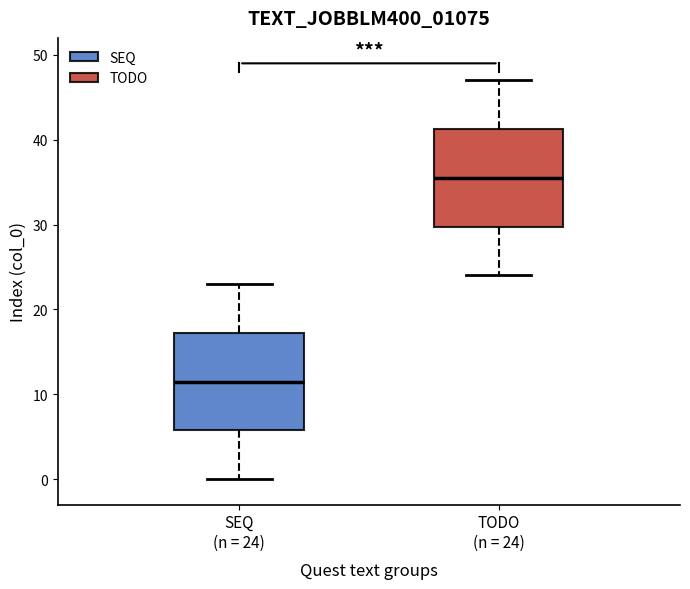

Reading left to right, transcribe this box plot: for each box, give where its median line is, the range the box spans, and where its two whiskers end, as read against the y-axis. The values are not printed on the chart, so give them approximately, as read against the axis.

SEQ (n = 24): median 12, box 6 to 17, whiskers 0 to 23
TODO (n = 24): median 36, box 30 to 41, whiskers 24 to 47